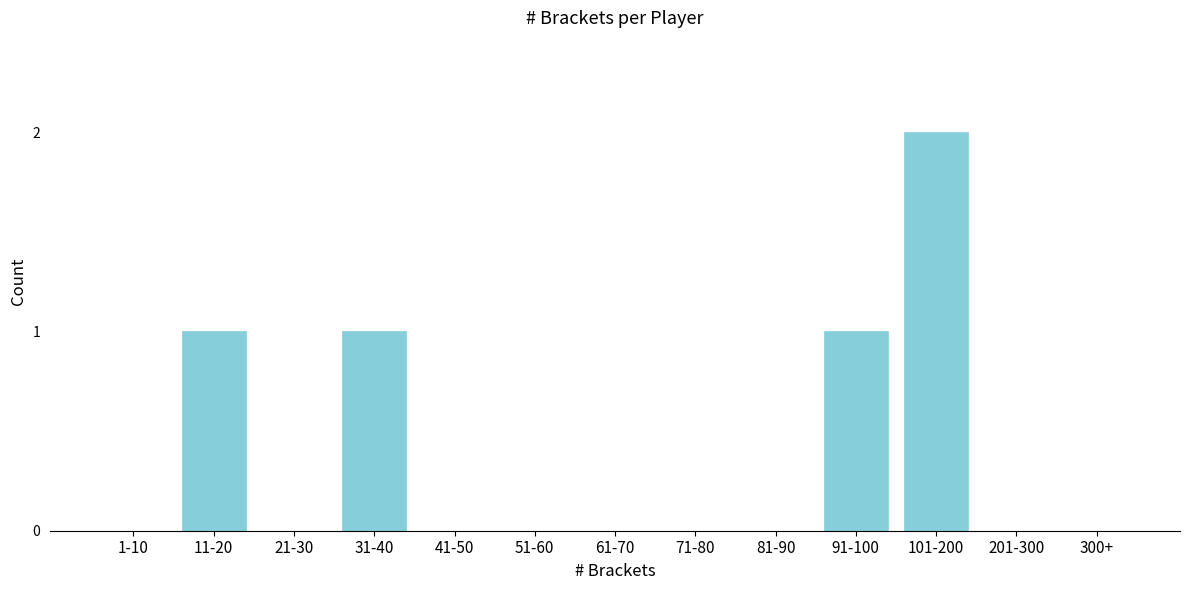

Reading right to left, what are all the values shown in this chart?

300+=0	201-300=0	101-200=2	91-100=1	81-90=0	71-80=0	61-70=0	51-60=0	41-50=0	31-40=1	21-30=0	11-20=1	1-10=0